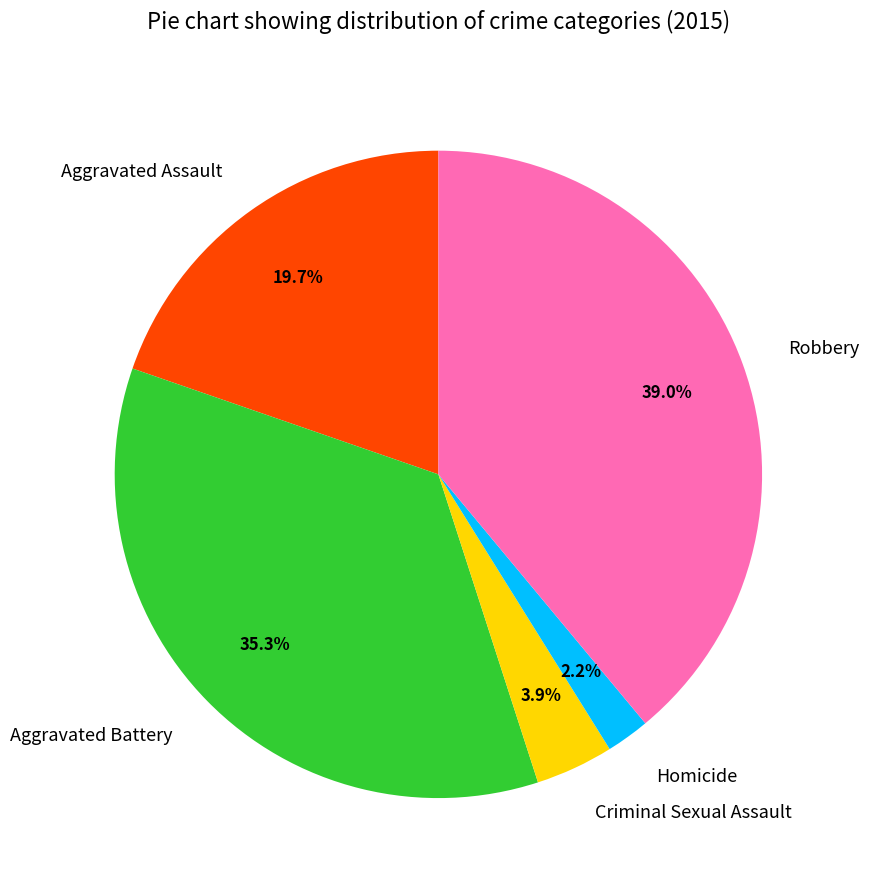

How many slices are in this pie chart?

5